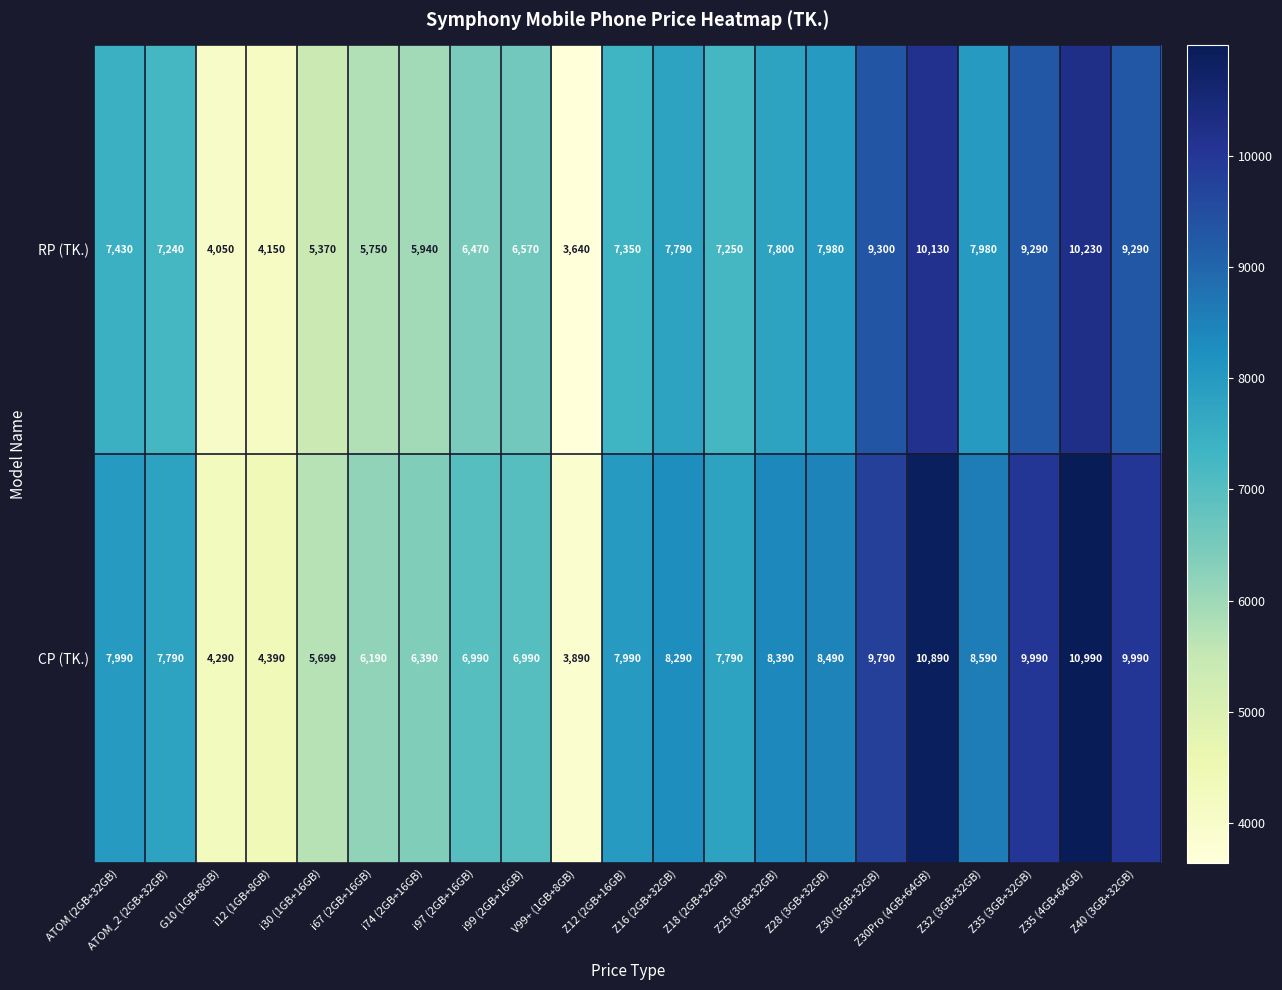

List the series in order of their peak value, lowest first.

RP (TK.), CP (TK.)